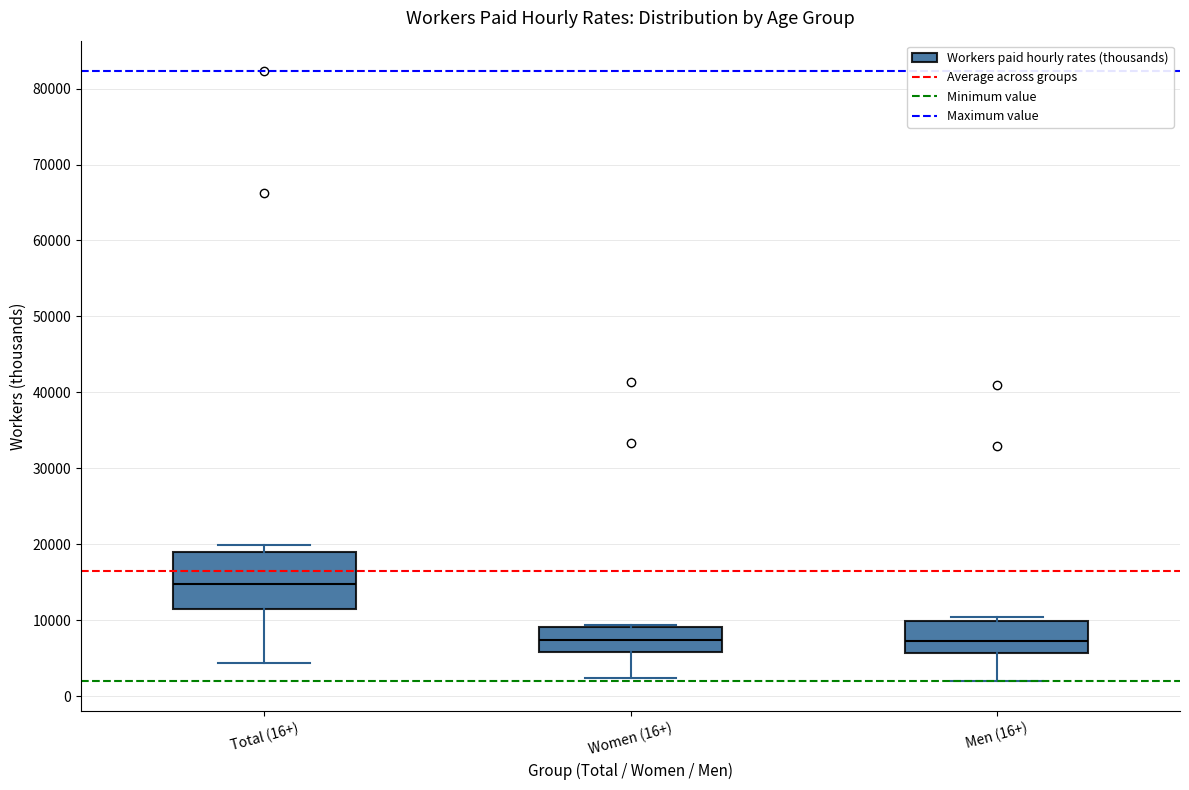

Which box has the highest median line?

Total (16+)